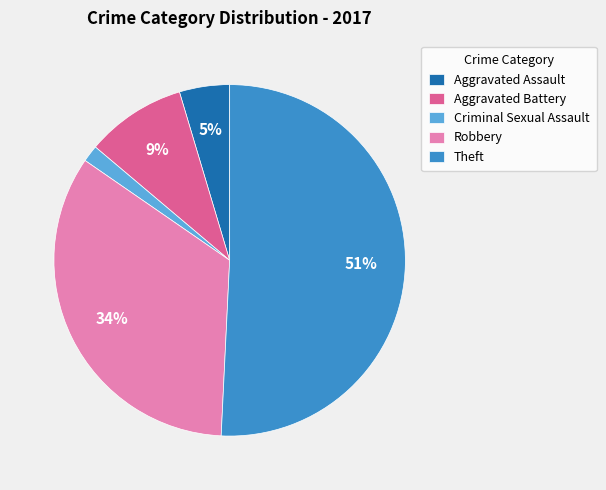

Which has a higher value, Aggravated Assault or Theft?

Theft